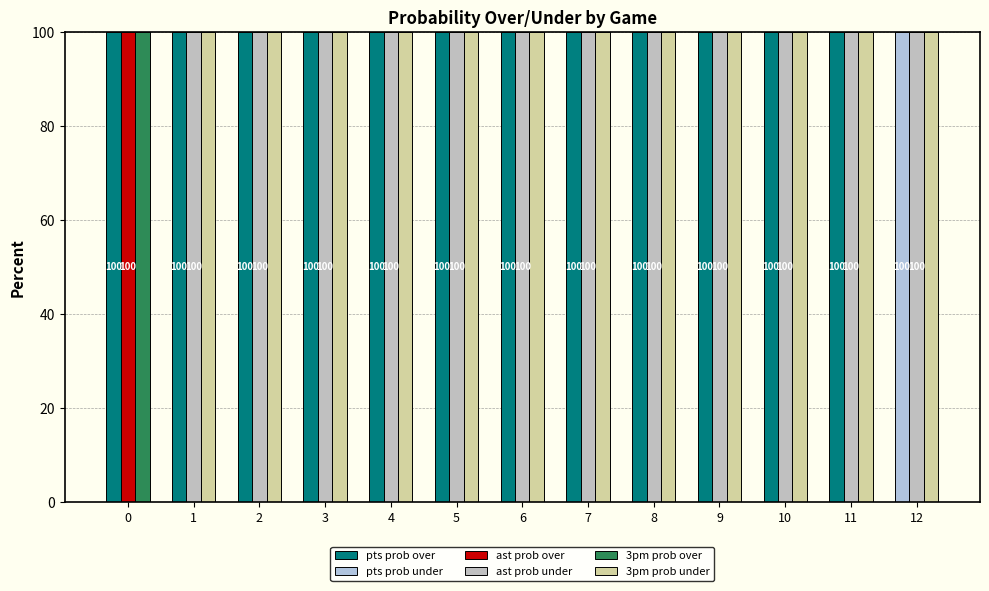

What is the value of the pts prob over bar at the 5th from the left?

100